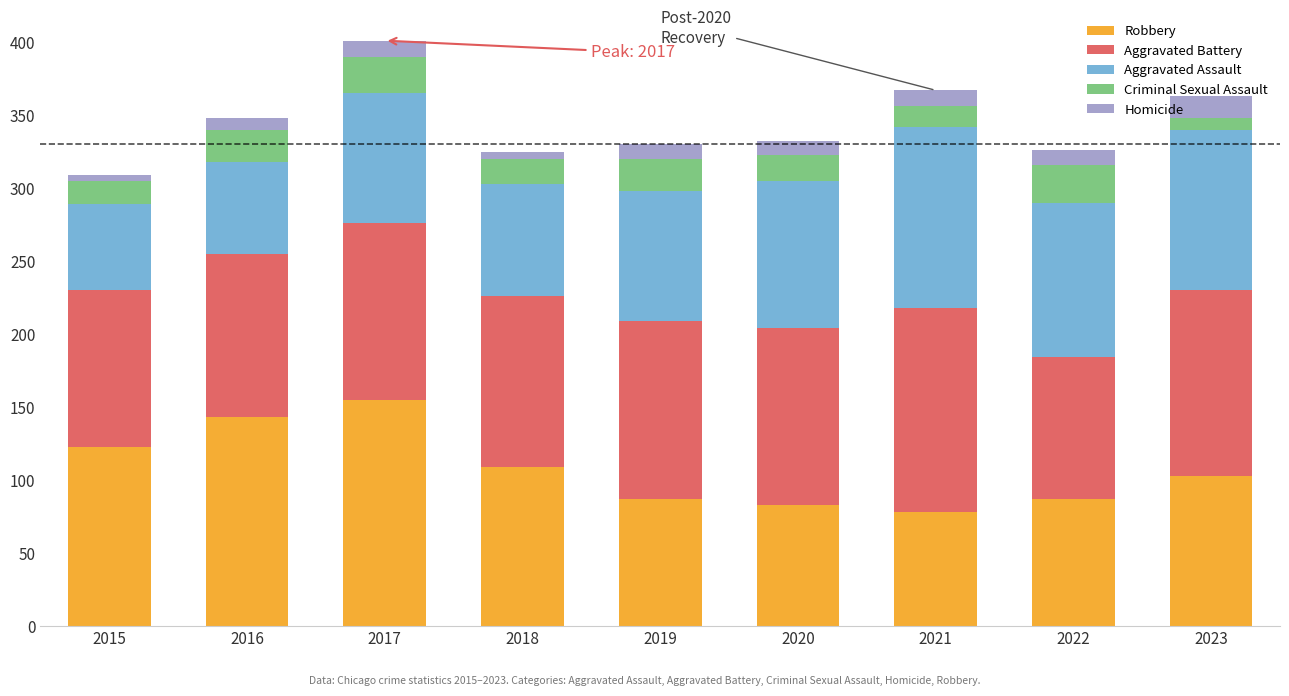

What is the difference between the maximum and minimum values in the Robbery series?

77